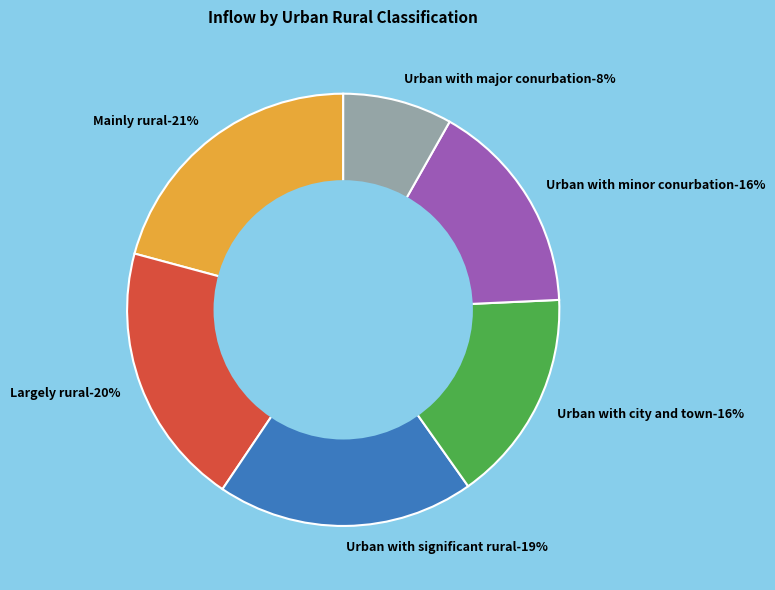

Combined, do Largely rural and Urban with major conurbation account for over 50%?

No